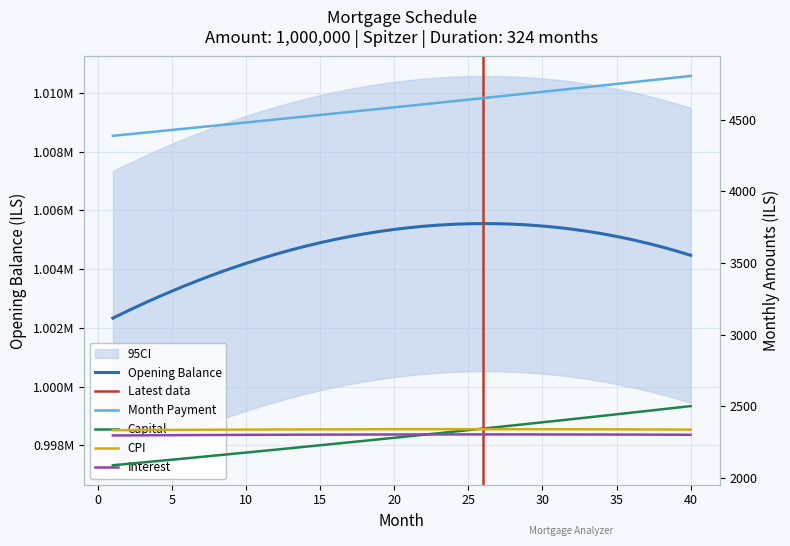

How many values in the opening_balance series exceed 1005012?

20